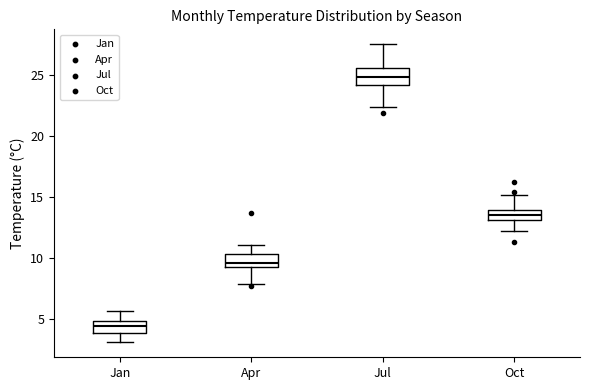

Reading left to right, transcribe this box plot: for each box, give where its median line is, the range the box spans, and where its two whiskers end, as read against the y-axis. The values are not printed on the chart, so give them approximately, as read against the axis.

Jan: median 4.5, box 4.0 to 5.0, whiskers 3.0 to 5.5
Apr: median 9.5 (just above the box's lower edge), box 9.5 to 10.5, whiskers 8.0 to 11.0
Jul: median 25.0, box 24.0 to 25.5, whiskers 22.5 to 27.5
Oct: median 13.5, box 13.0 to 14.0, whiskers 12.0 to 15.0